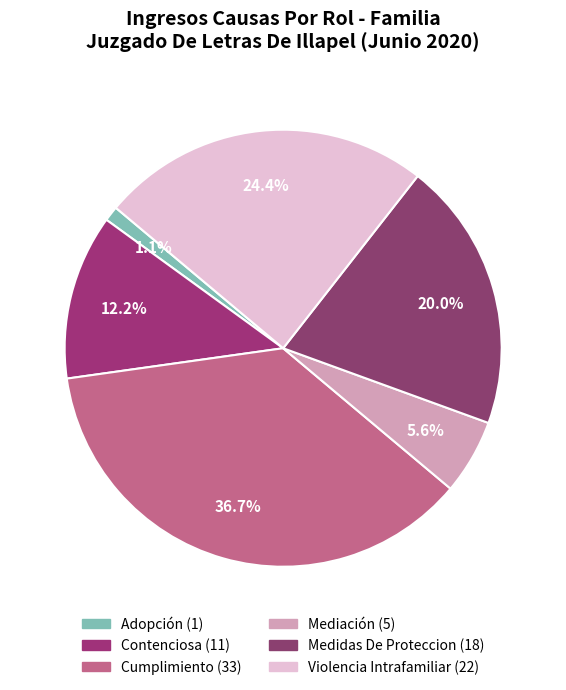

Approximately how many times larger is the value at Adopción compared to Contenciosa?

0.1